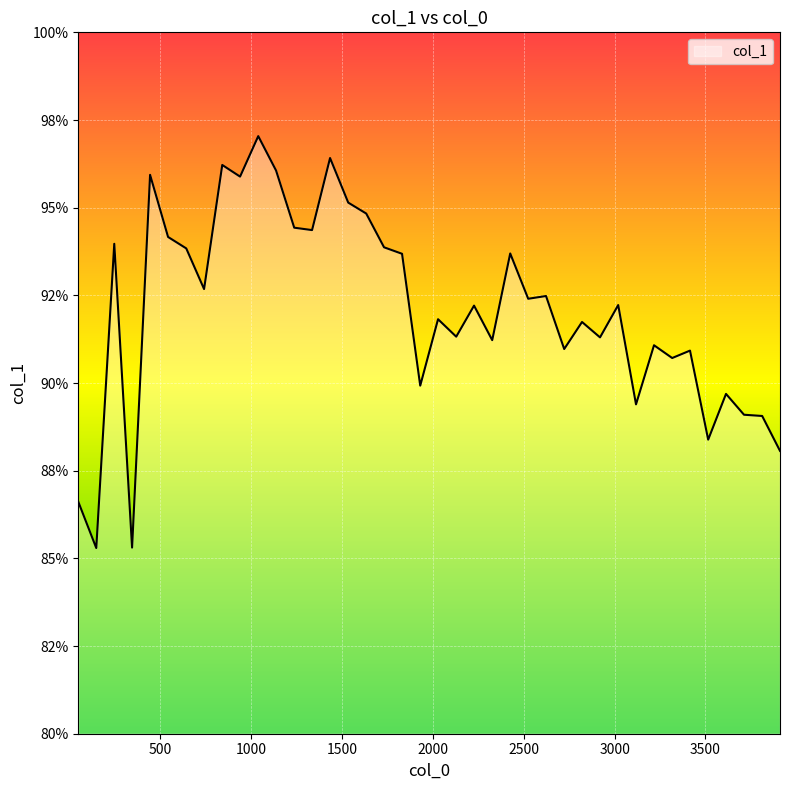

Does the chart have visible grid lines?

Yes